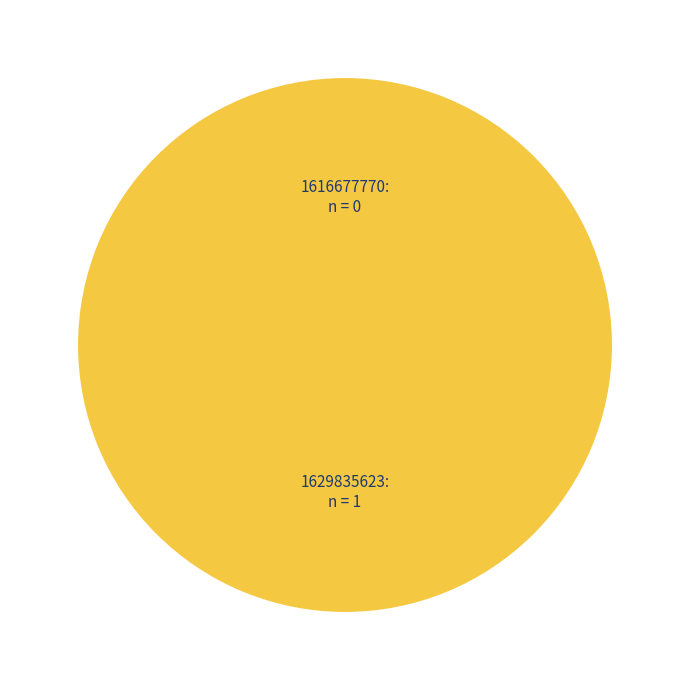

Rank the categories by value from lowest to highest.

1616677770, 1629835623